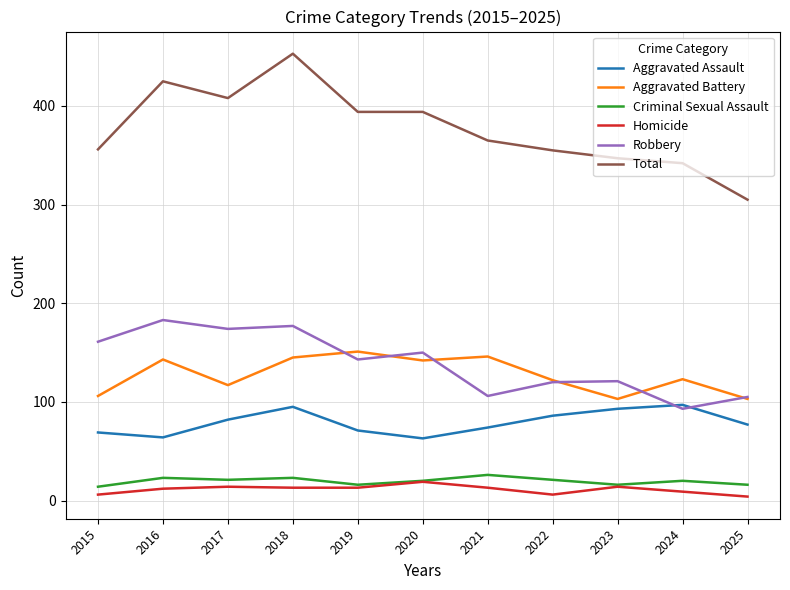

In Aggravated Assault, how many points are higher than both neighbors (excluding endpoints)?

2